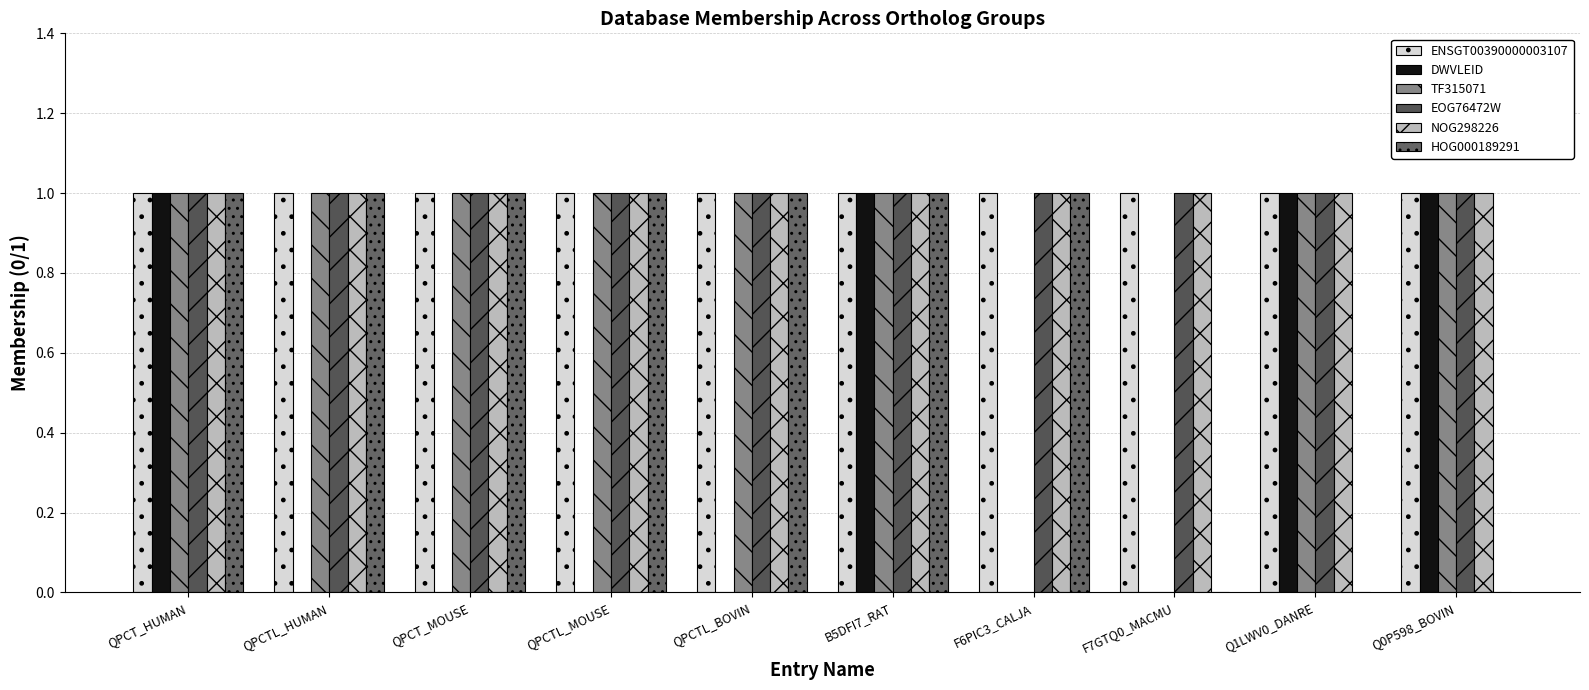

Reading left to right, list all the values displayed in this chart.

ENSGT00390000003107: QPCT_HUMAN=1	QPCTL_HUMAN=1	QPCT_MOUSE=1	QPCTL_MOUSE=1	QPCTL_BOVIN=1	B5DFI7_RAT=1	F6PIC3_CALJA=1	F7GTQ0_MACMU=1	Q1LWV0_DANRE=1	Q0P598_BOVIN=1
DWVLEID: QPCT_HUMAN=1	QPCTL_HUMAN=0	QPCT_MOUSE=0	QPCTL_MOUSE=0	QPCTL_BOVIN=0	B5DFI7_RAT=1	F6PIC3_CALJA=0	F7GTQ0_MACMU=0	Q1LWV0_DANRE=1	Q0P598_BOVIN=1
TF315071: QPCT_HUMAN=1	QPCTL_HUMAN=1	QPCT_MOUSE=1	QPCTL_MOUSE=1	QPCTL_BOVIN=1	B5DFI7_RAT=1	F6PIC3_CALJA=0	F7GTQ0_MACMU=0	Q1LWV0_DANRE=1	Q0P598_BOVIN=1
EOG76472W: QPCT_HUMAN=1	QPCTL_HUMAN=1	QPCT_MOUSE=1	QPCTL_MOUSE=1	QPCTL_BOVIN=1	B5DFI7_RAT=1	F6PIC3_CALJA=1	F7GTQ0_MACMU=1	Q1LWV0_DANRE=1	Q0P598_BOVIN=1
NOG298226: QPCT_HUMAN=1	QPCTL_HUMAN=1	QPCT_MOUSE=1	QPCTL_MOUSE=1	QPCTL_BOVIN=1	B5DFI7_RAT=1	F6PIC3_CALJA=1	F7GTQ0_MACMU=1	Q1LWV0_DANRE=1	Q0P598_BOVIN=1
HOG000189291: QPCT_HUMAN=1	QPCTL_HUMAN=1	QPCT_MOUSE=1	QPCTL_MOUSE=1	QPCTL_BOVIN=1	B5DFI7_RAT=1	F6PIC3_CALJA=1	F7GTQ0_MACMU=0	Q1LWV0_DANRE=0	Q0P598_BOVIN=0